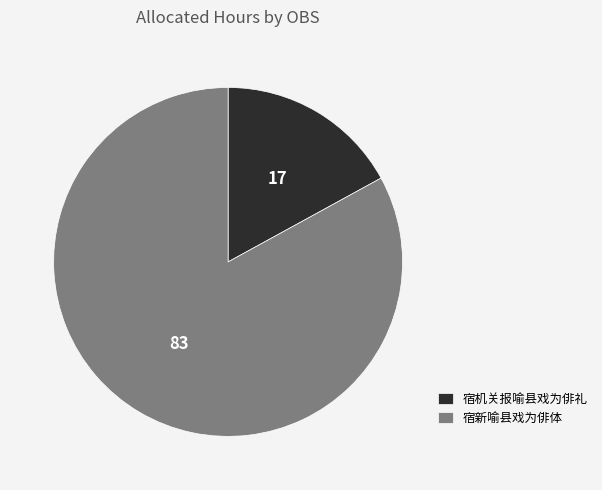

How many segments does this pie chart have?

2